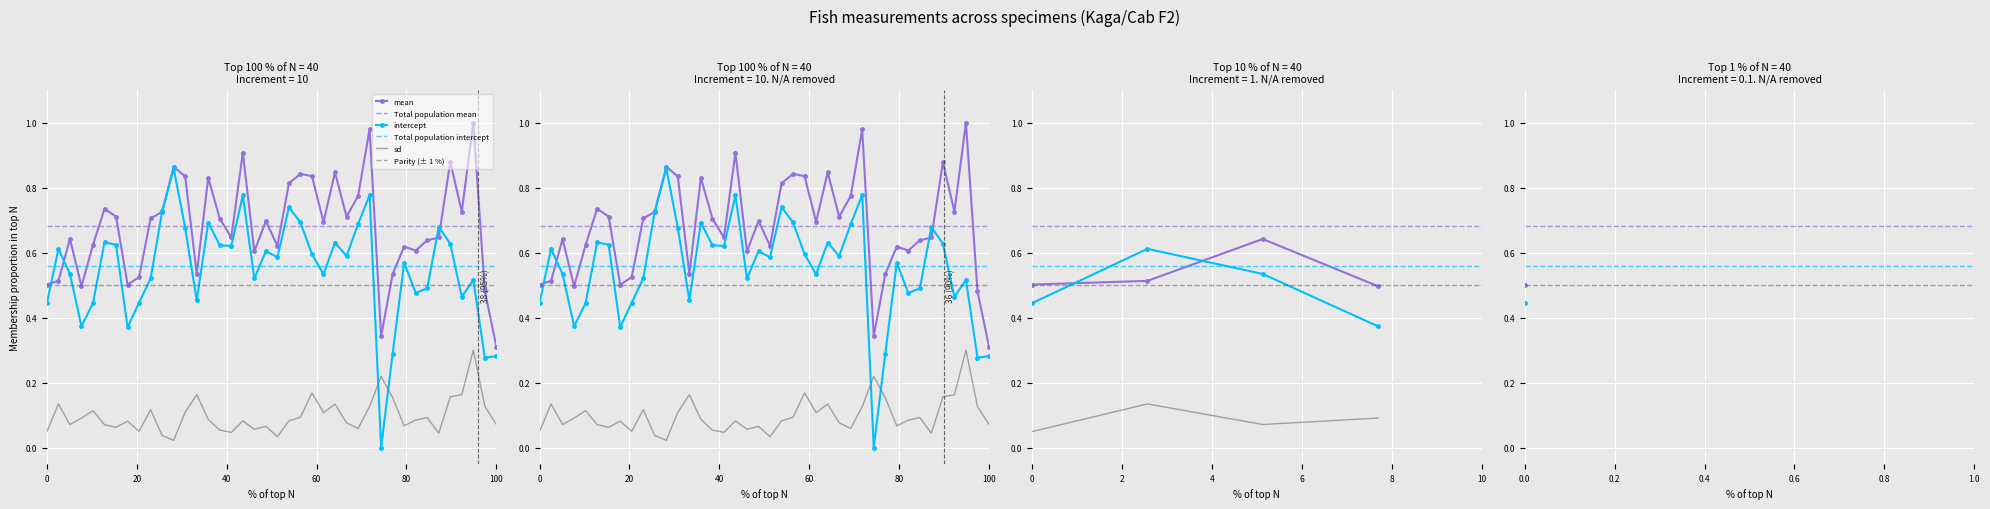

How many interior local peaks does the mean series have?

12